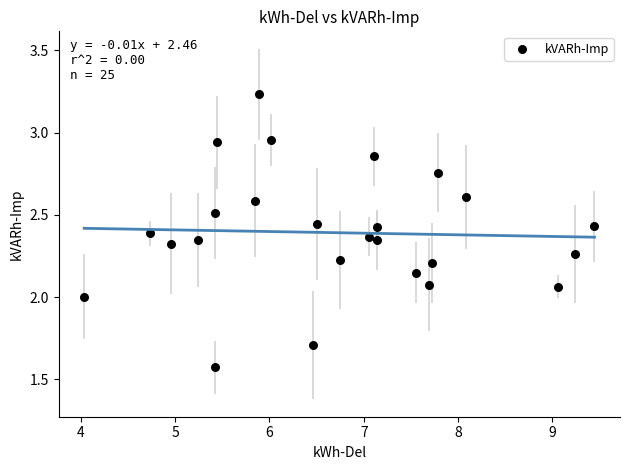

What is the range of X values (max minus min)?

5.4